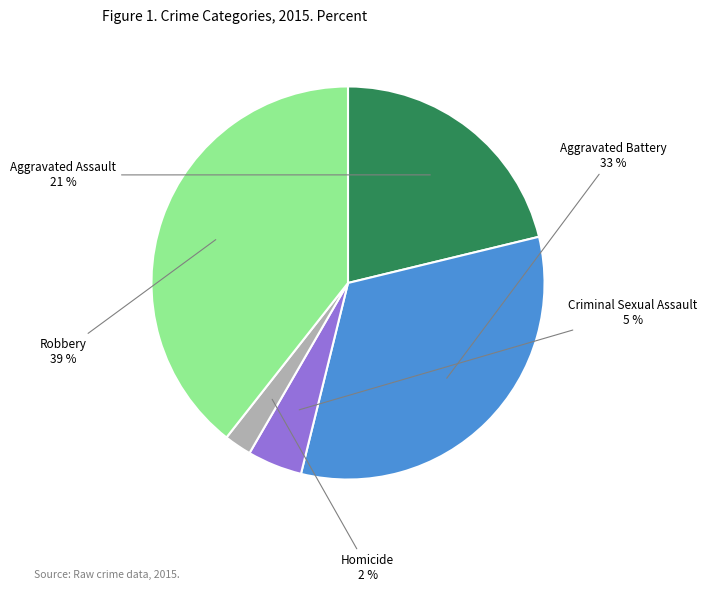

Is it true that Robbery is 45% of the pie?

False